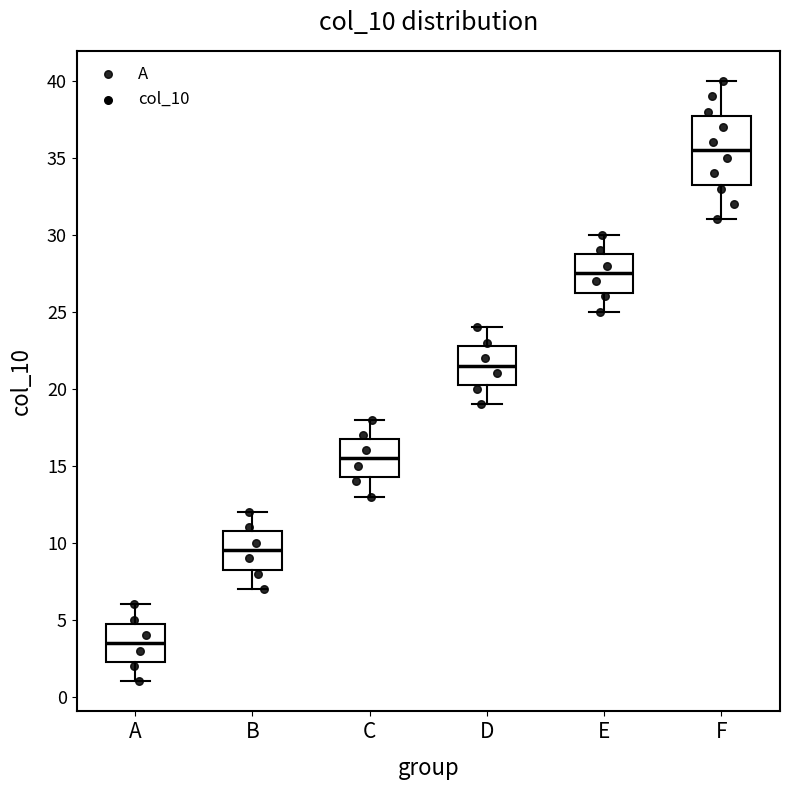

Reading left to right, transcribe this box plot: for each box, give where its median line is, the range the box spans, and where its two whiskers end, as read against the y-axis. The values are not printed on the chart, so give them approximately, as read against the axis.

A: median 3.5, box 2.5 to 5.0, whiskers 1.0 to 6.0
B: median 9.5, box 8.5 to 11.0, whiskers 7.0 to 12.0
C: median 15.5, box 14.5 to 17.0, whiskers 13.0 to 18.0
D: median 21.5, box 20.5 to 23.0, whiskers 19.0 to 24.0
E: median 27.5, box 26.5 to 29.0, whiskers 25.0 to 30.0
F: median 35.5, box 33.5 to 38.0, whiskers 31.0 to 40.0